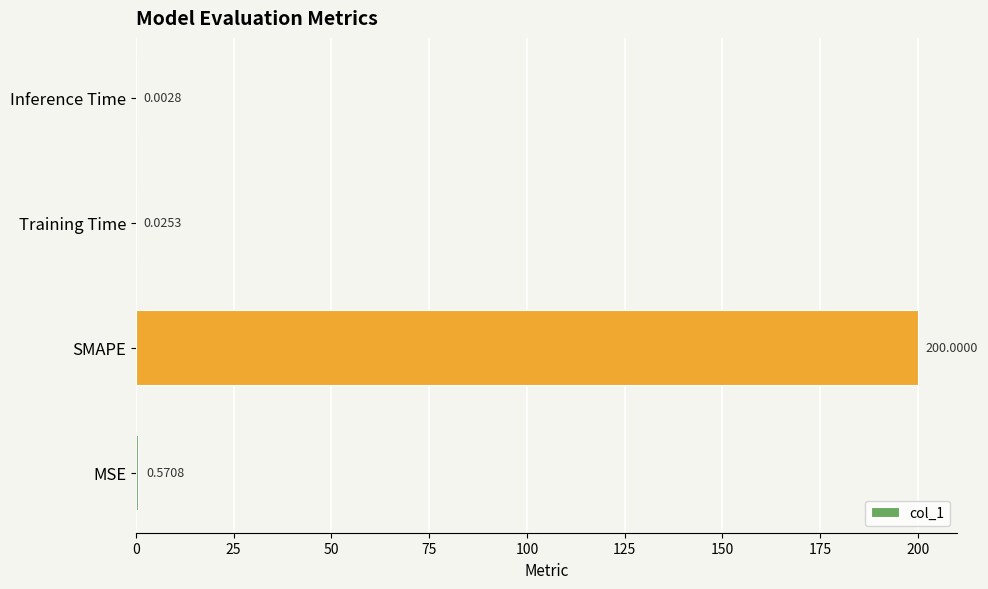

At which label is the value closest to 100?

MSE